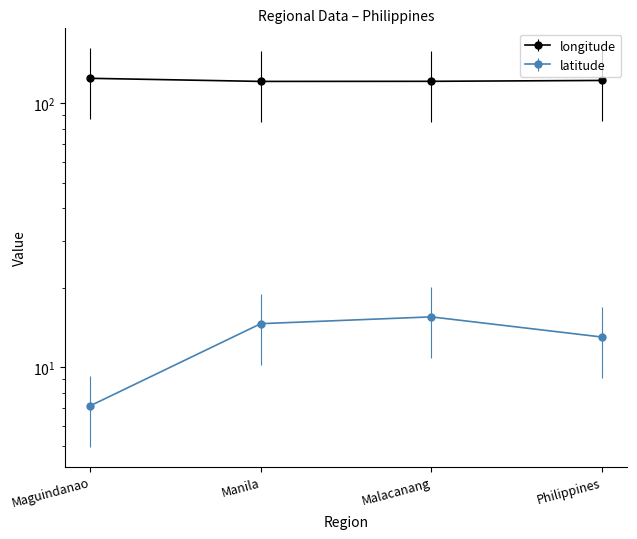

Is the value of longitude at Manila greater than the value of latitude at Philippines?

Yes